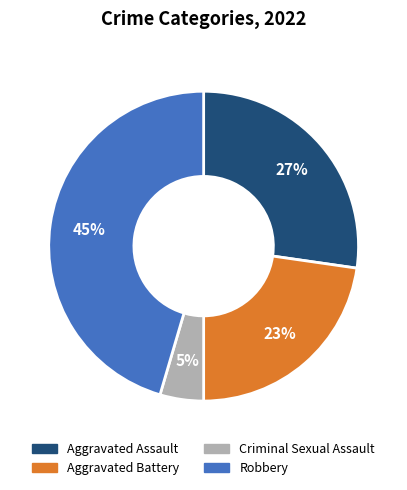

The Aggravated Assault slice represents 27% of the pie. True or false?

True